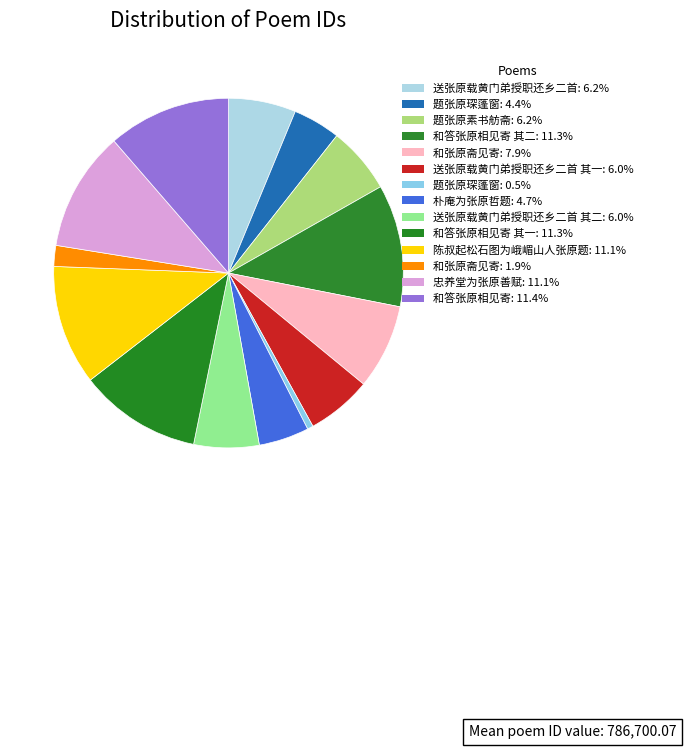

How many segments does this pie chart have?

14